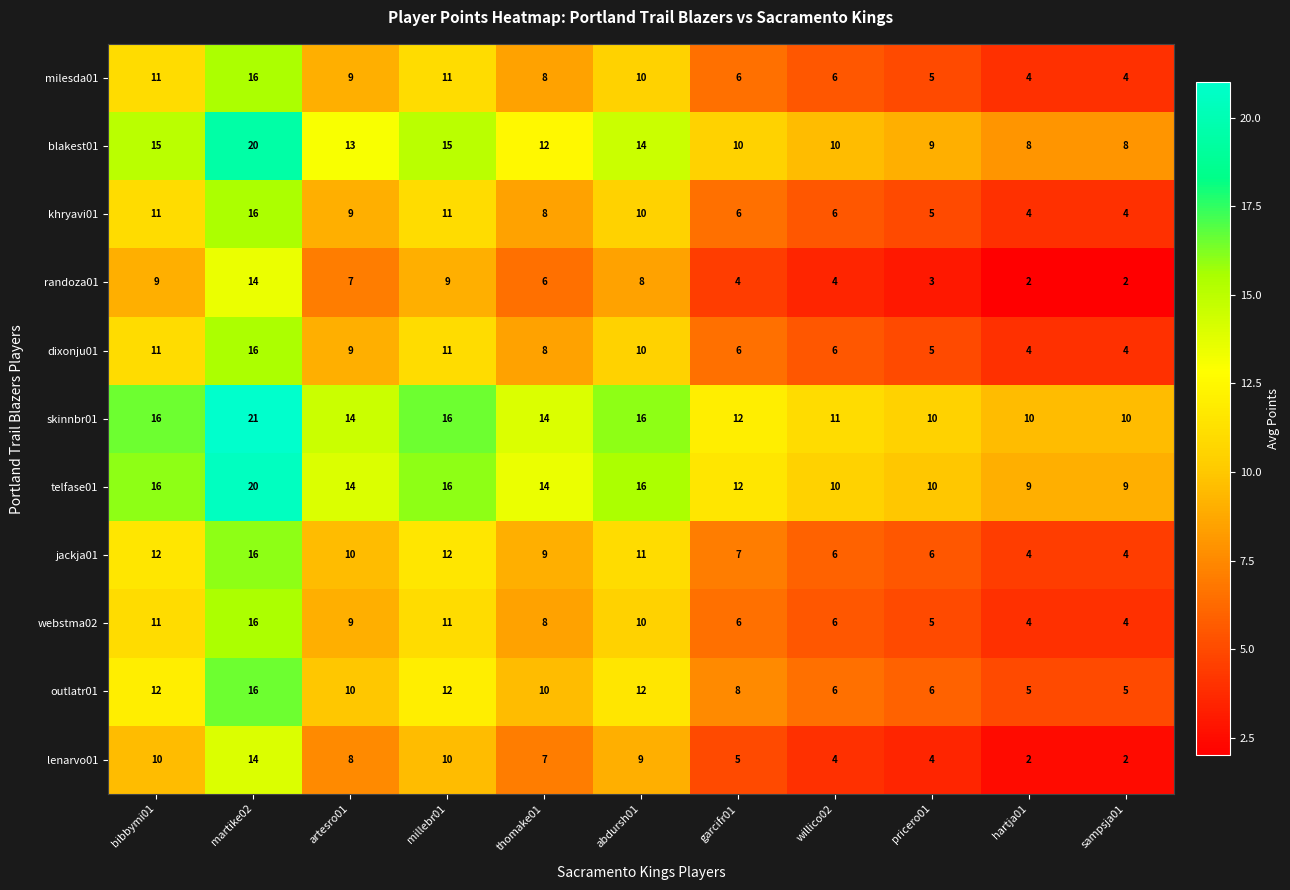

What is the spread (max minus min) of values at artesro01?

7